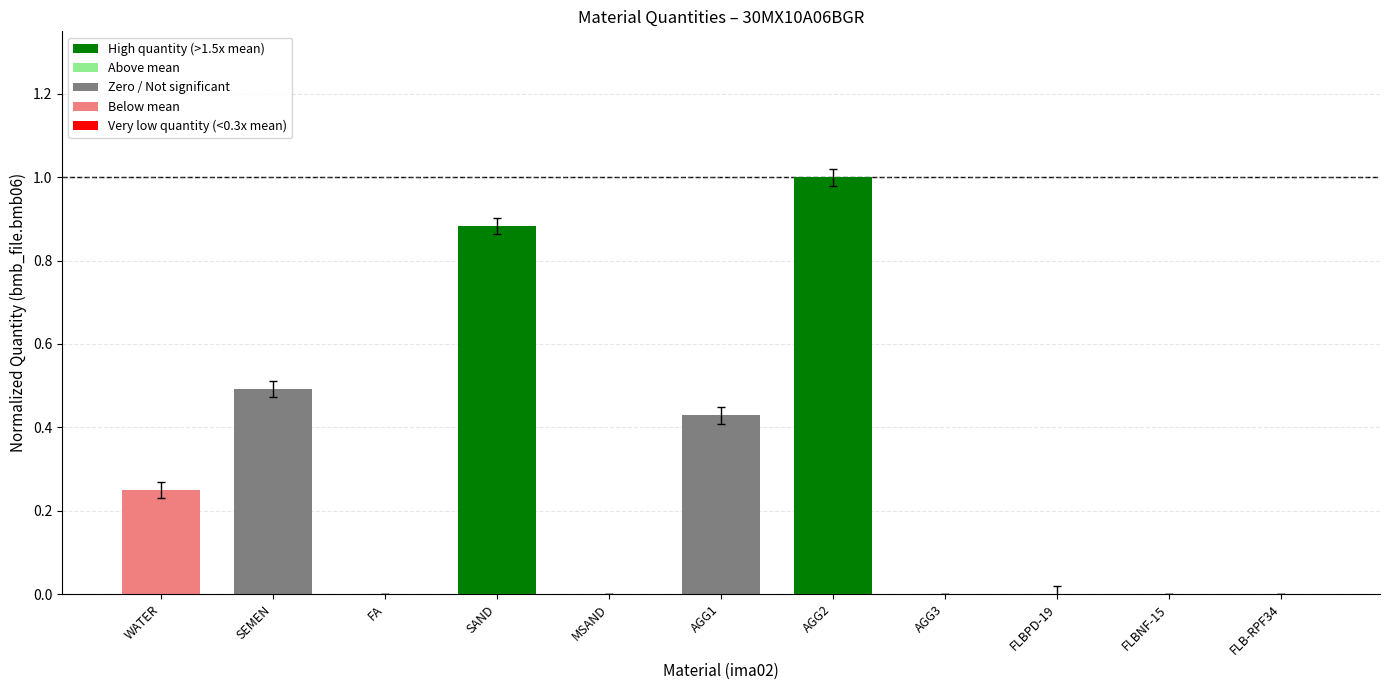

What is the greatest value displayed?

1.0